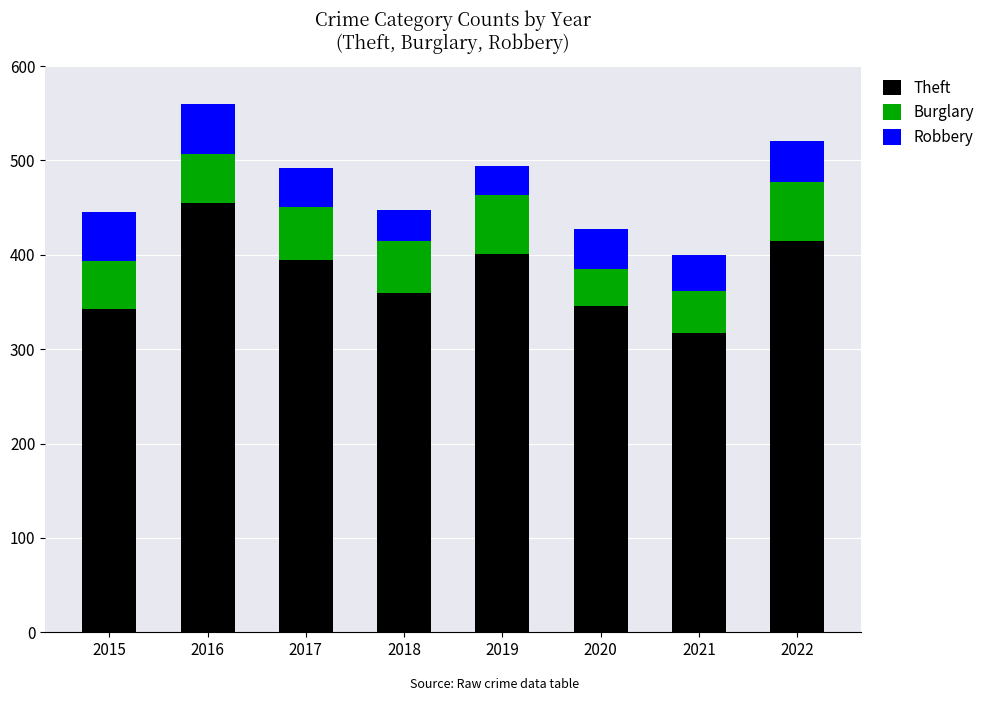

At which label does Theft reach its peak?

2016